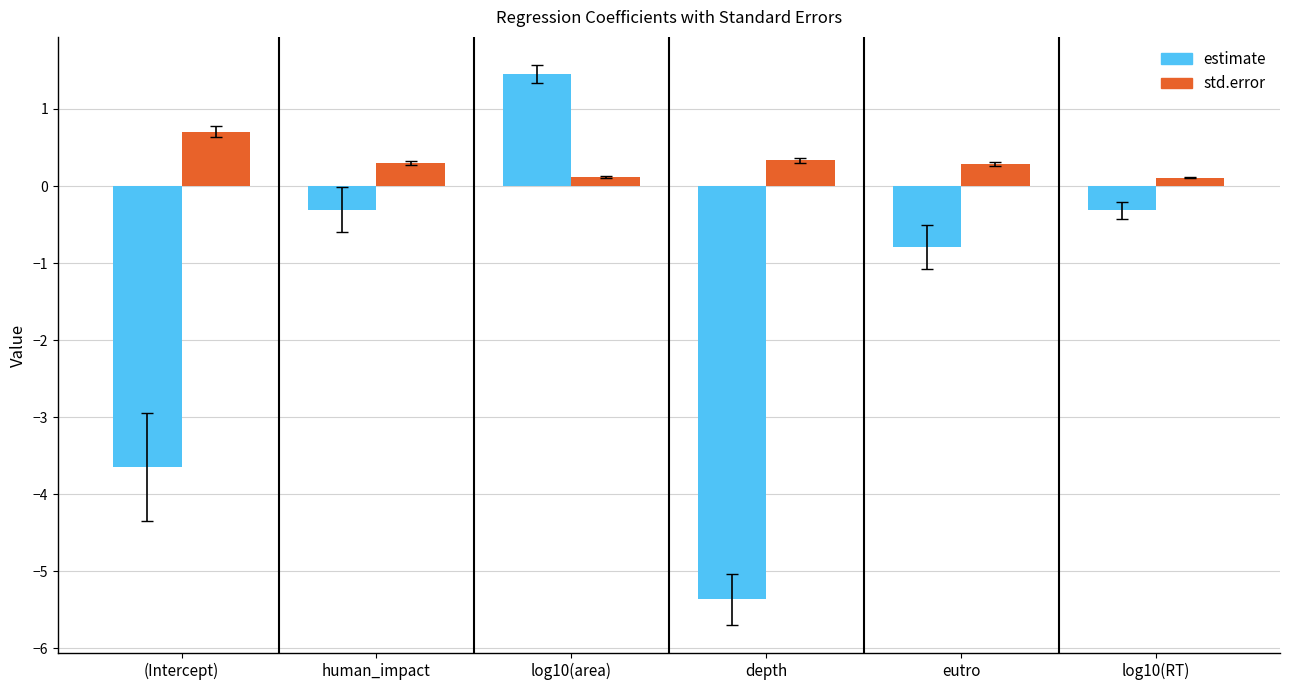

How many data points does each series have?

6